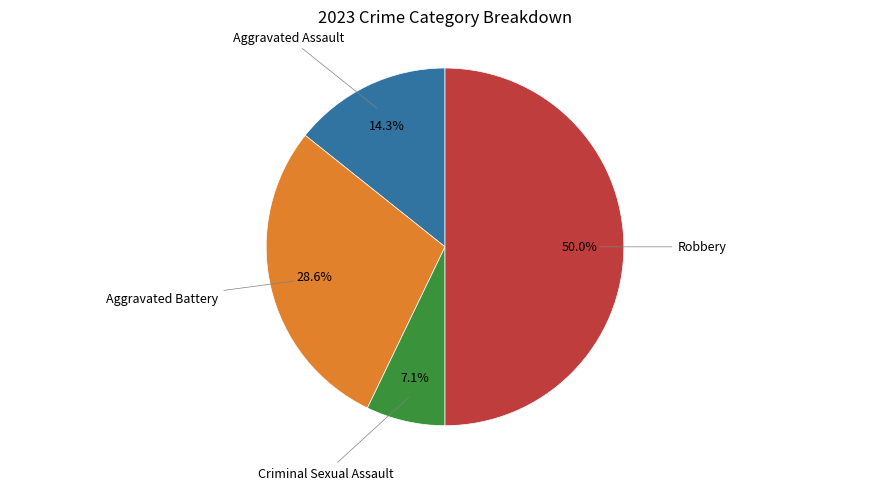

How many slices are in this pie chart?

4